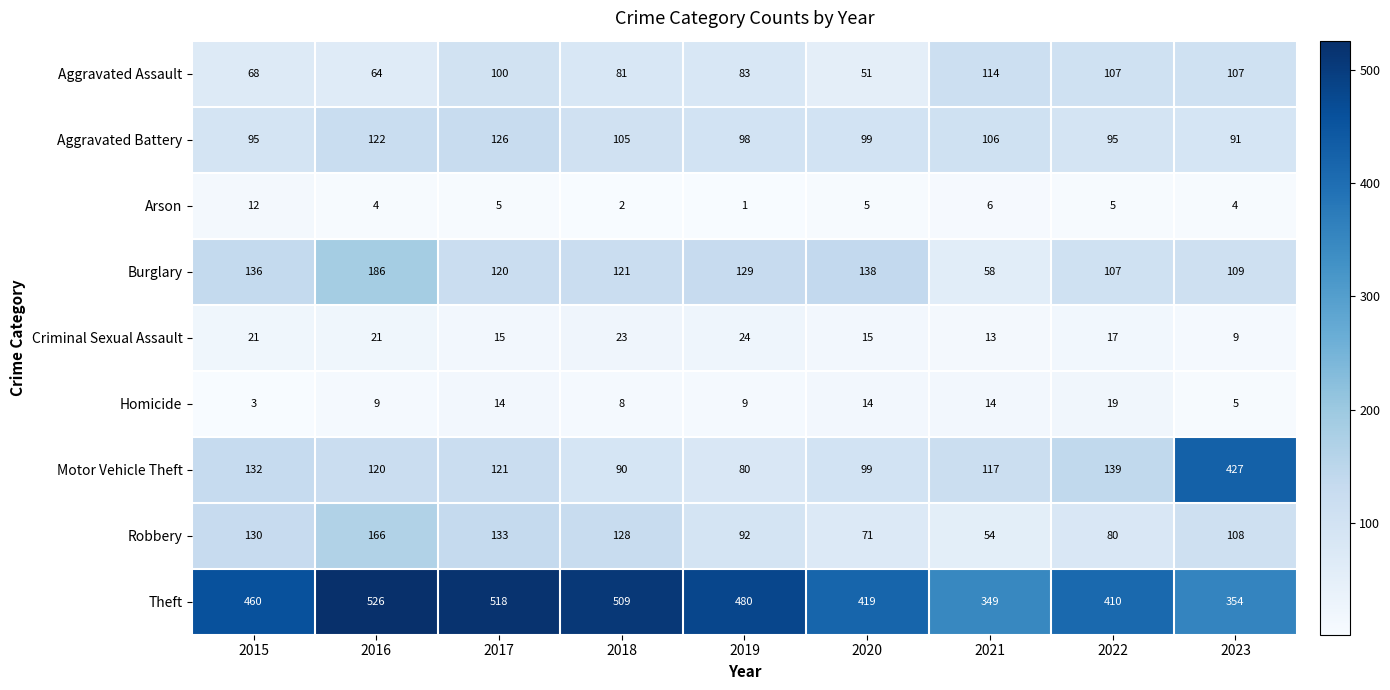

What is the difference between the Theft values at 2016 and 2015?

66